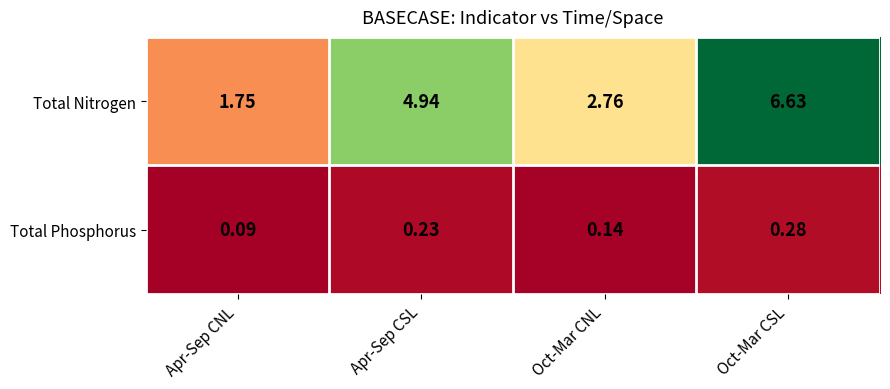

Which category has the highest value in the Total Phosphorus series?

Oct-Mar CSL